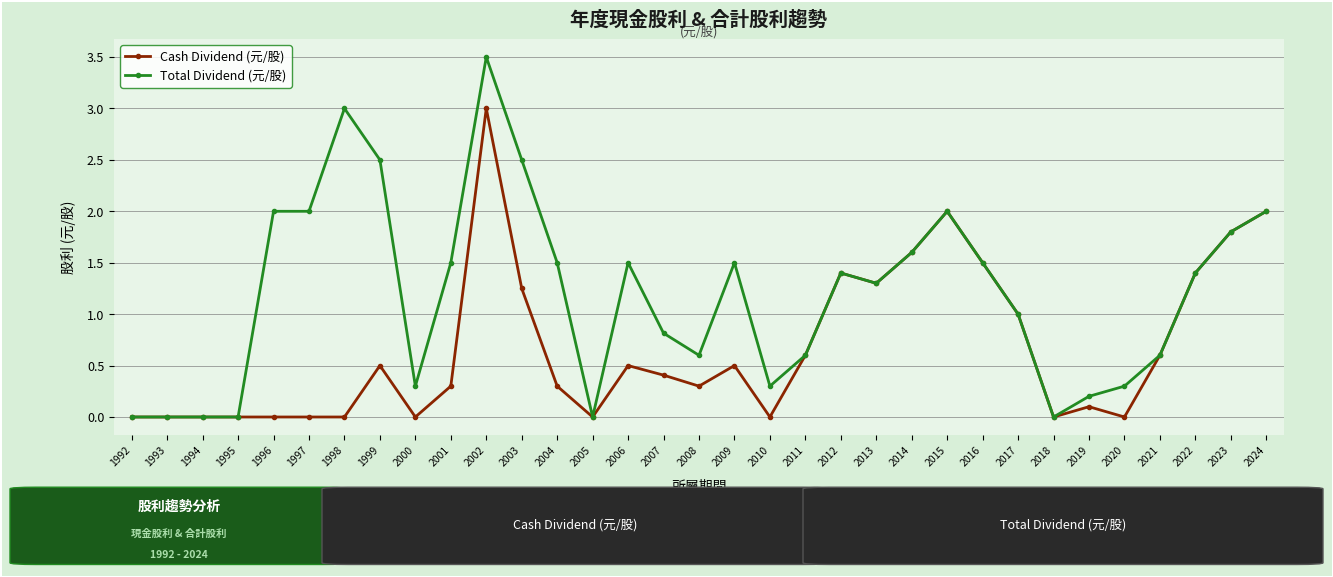

At which label does Total Dividend (元/股) reach its peak?

2002